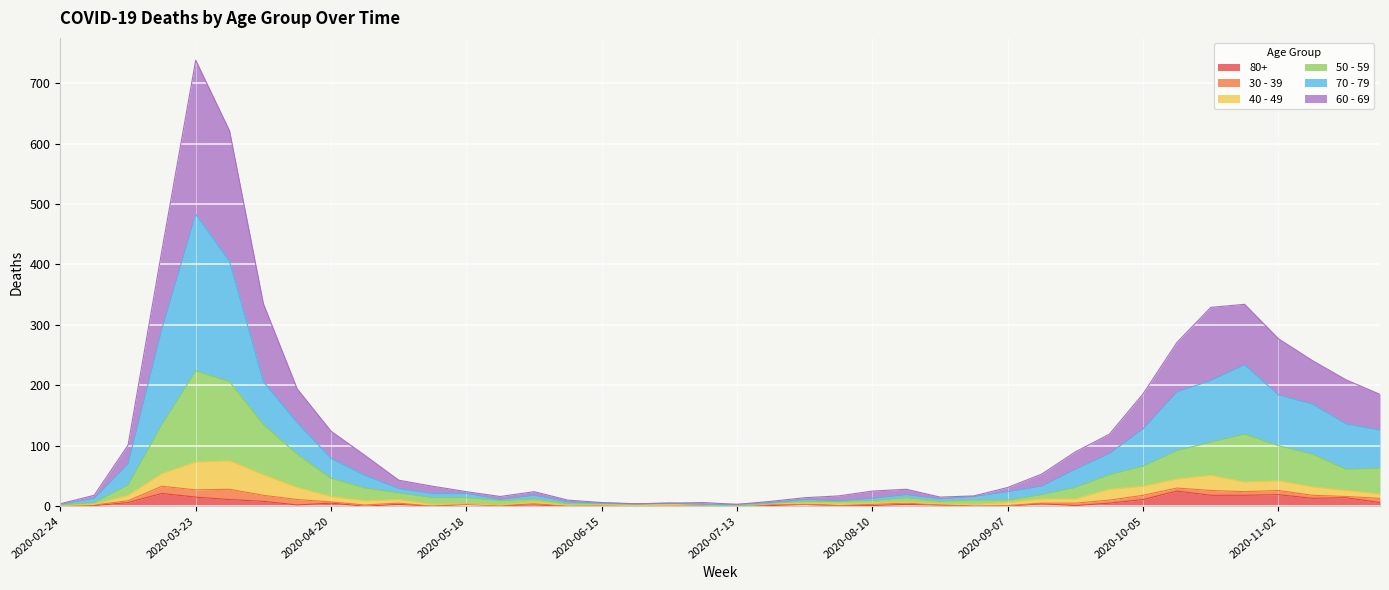

True or false: 80+ has a value of -16 at 2020-05-11.

False